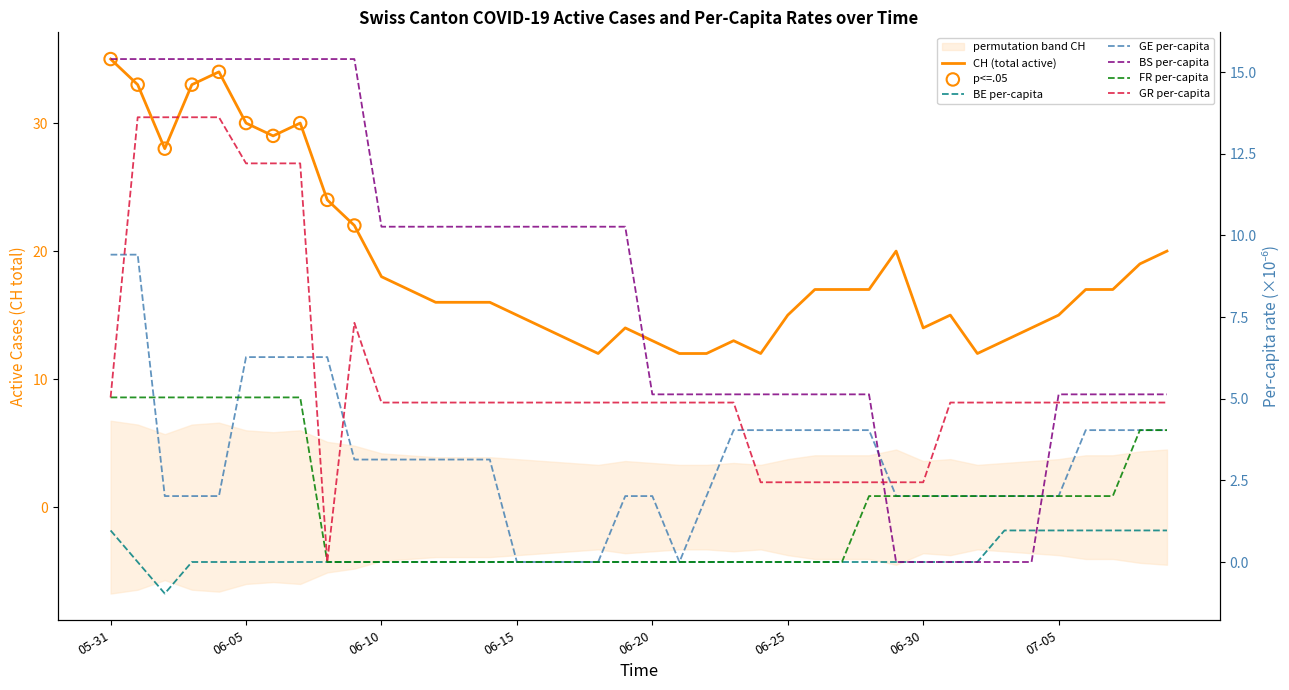

What is the total value across all series at 2020-07-02?

20.9